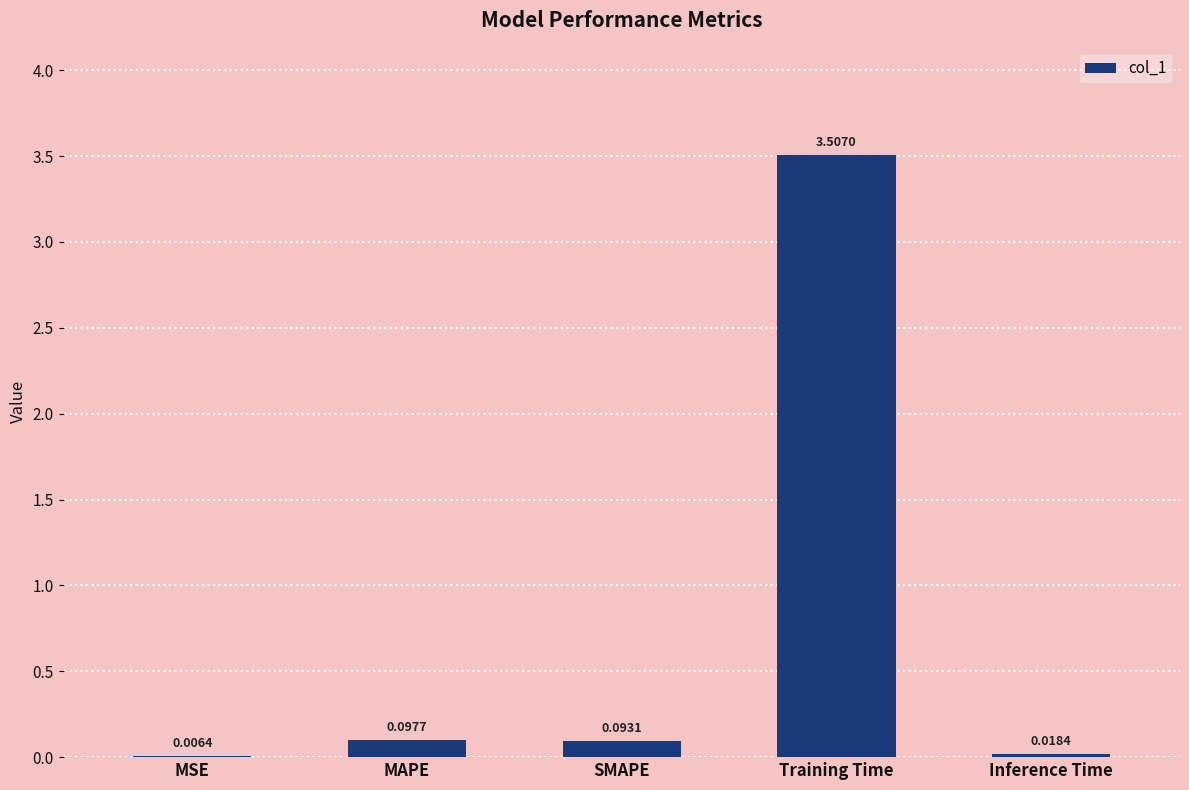

What is the sum of all values?

3.7